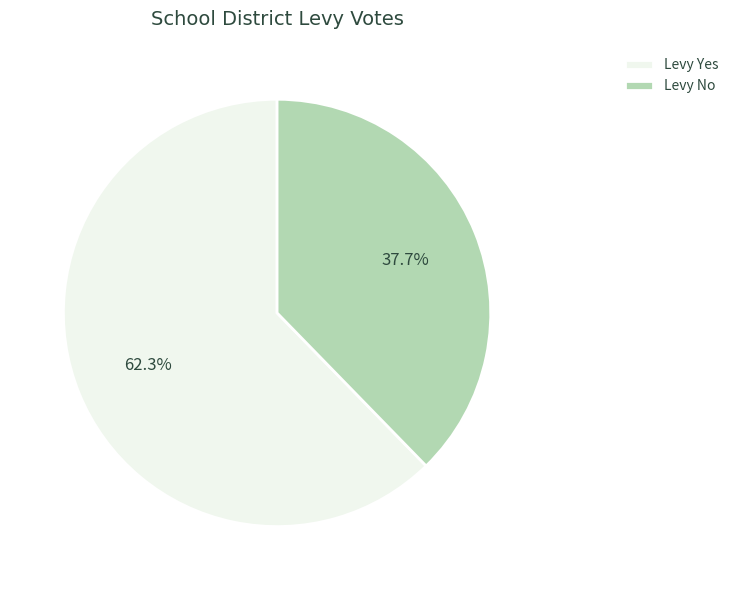

Which slice is the largest?

Levy Yes